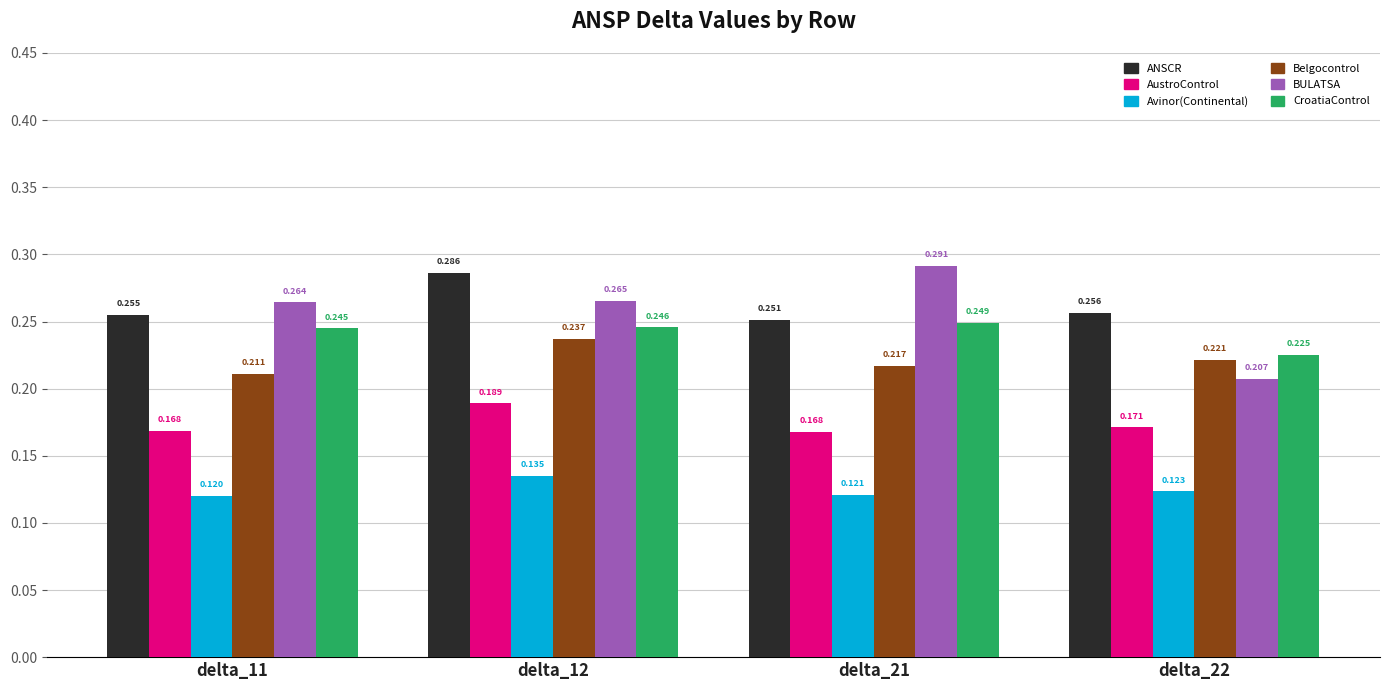

At which label is Belgocontrol closest to 0?

delta_11